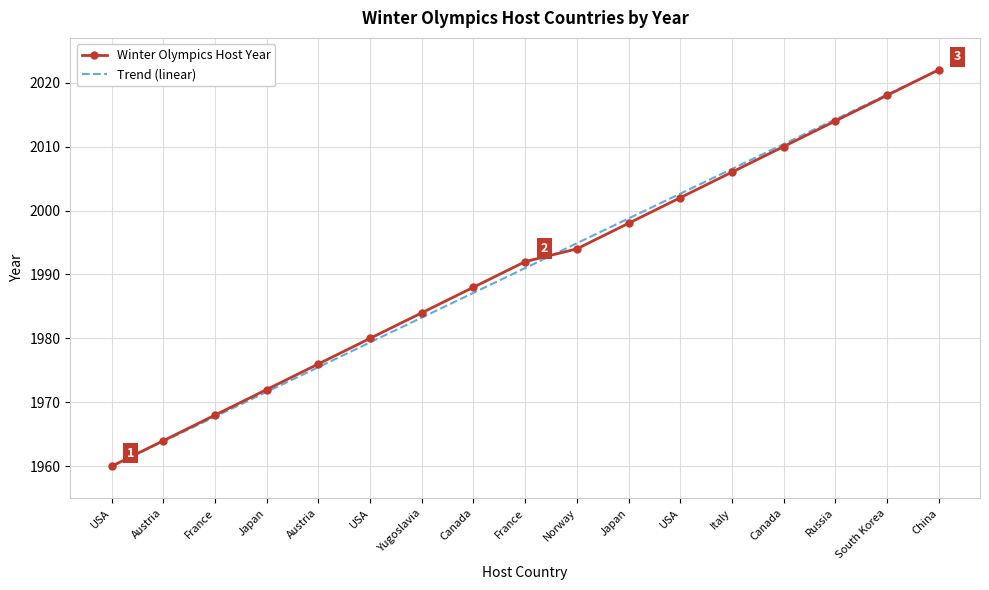

What are all the series names shown in the legend?

Winter Olympics Host Year, Trend (linear)